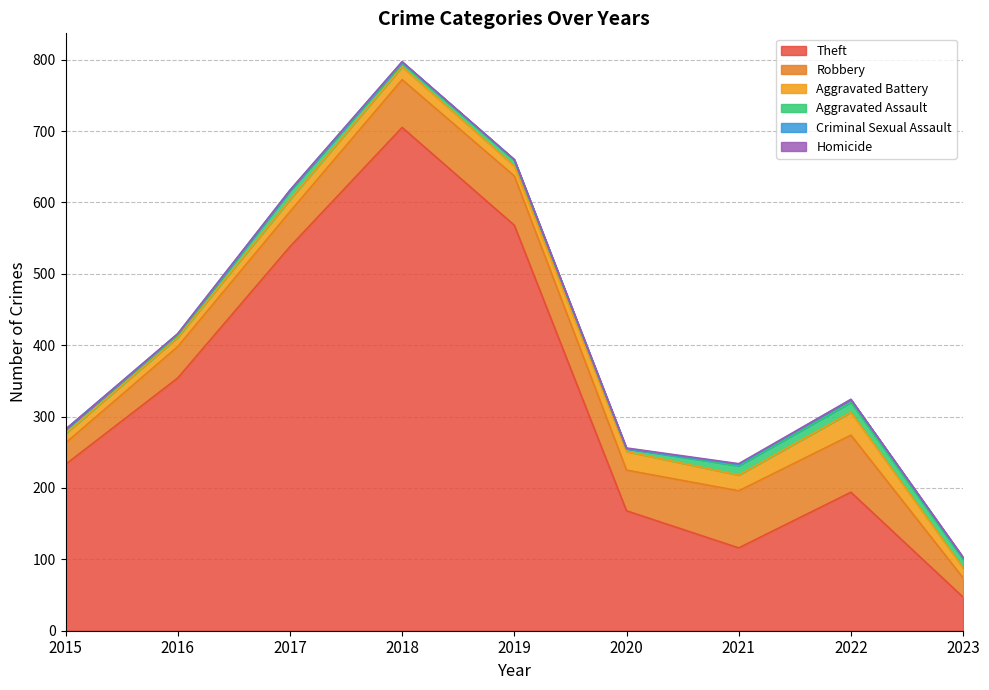

Which series has the widest spread of values?

Theft